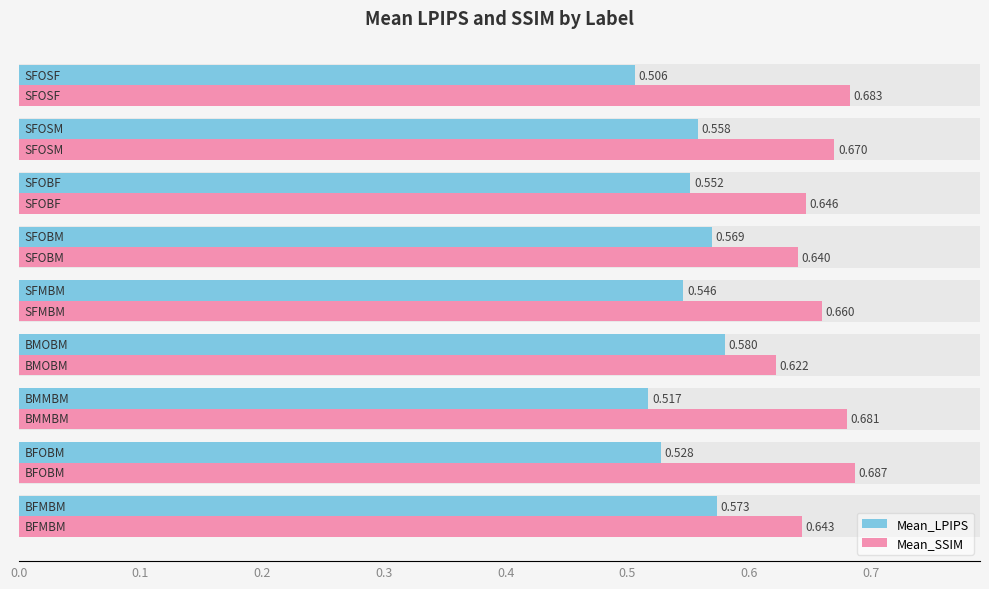

Rank the series by their maximum value, from lowest to highest.

Mean_LPIPS, Mean_SSIM